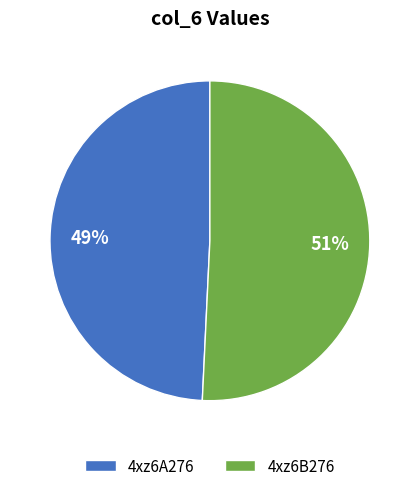

Do 4xz6B276 and 4xz6A276 together represent more than half of the pie?

Yes